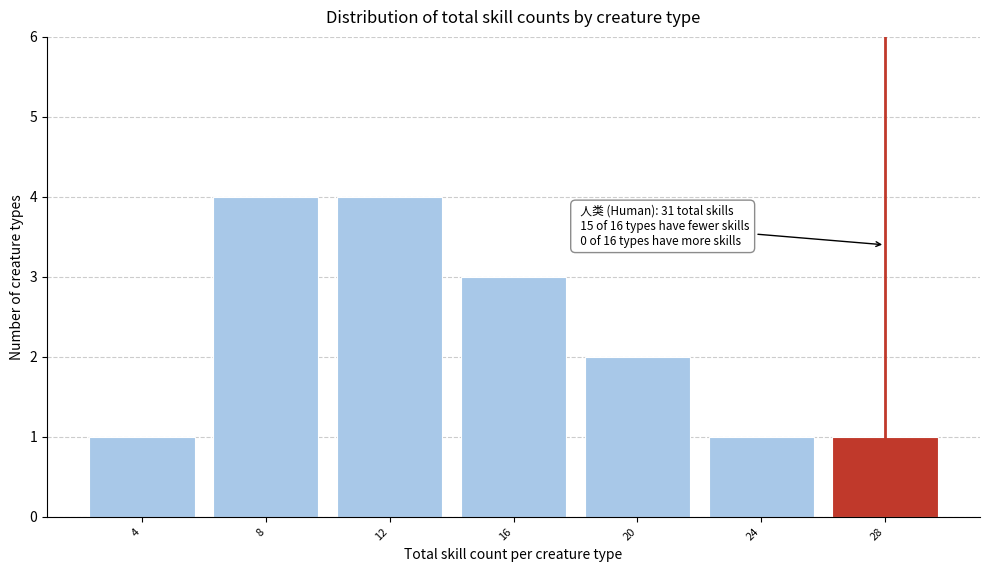

Reading left to right, extract all data points from this chart.

4=1	8=4	12=4	16=3	20=2	24=1	28=1